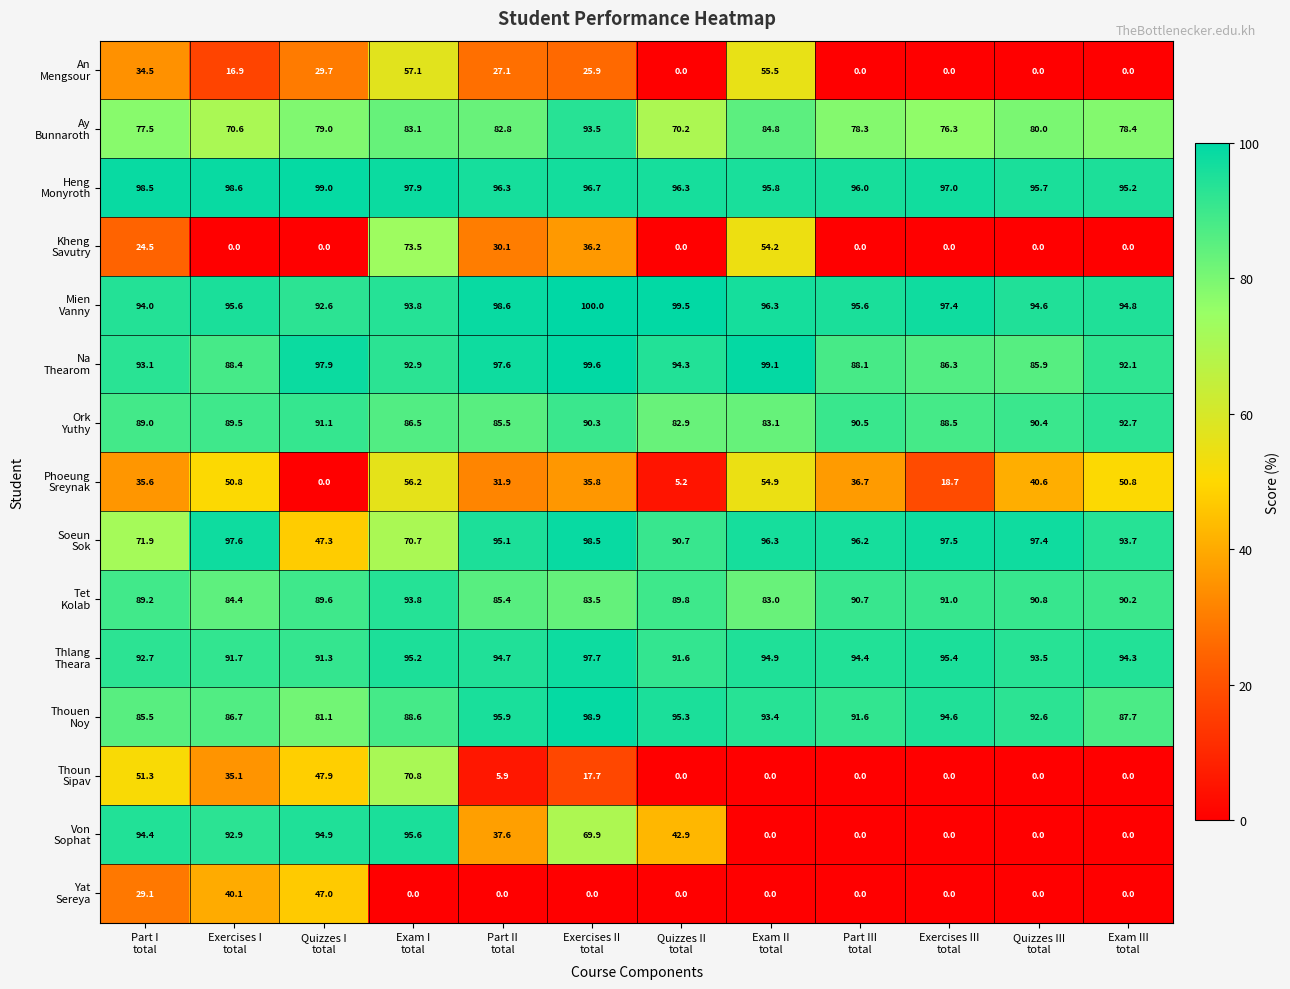

At how many categories does at least one series exceed 47?

12